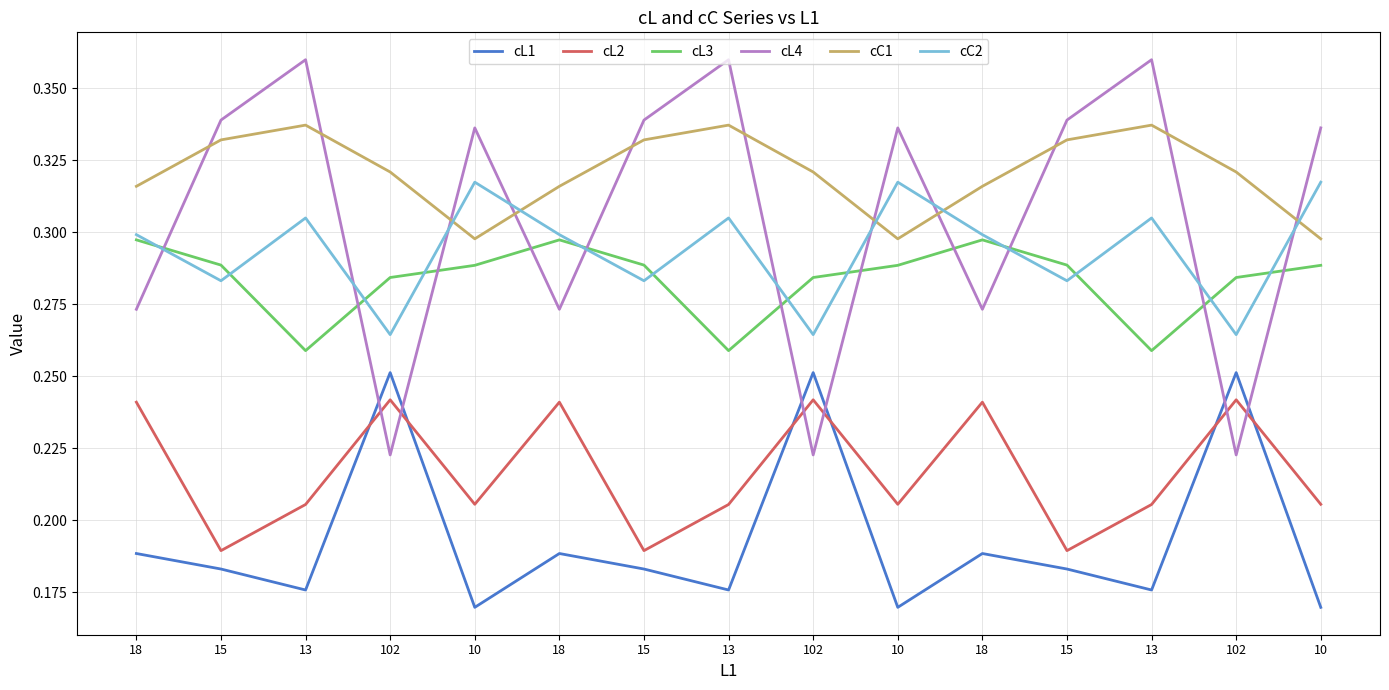

True or false: cL2 has a value of 0.3 at 10.

False